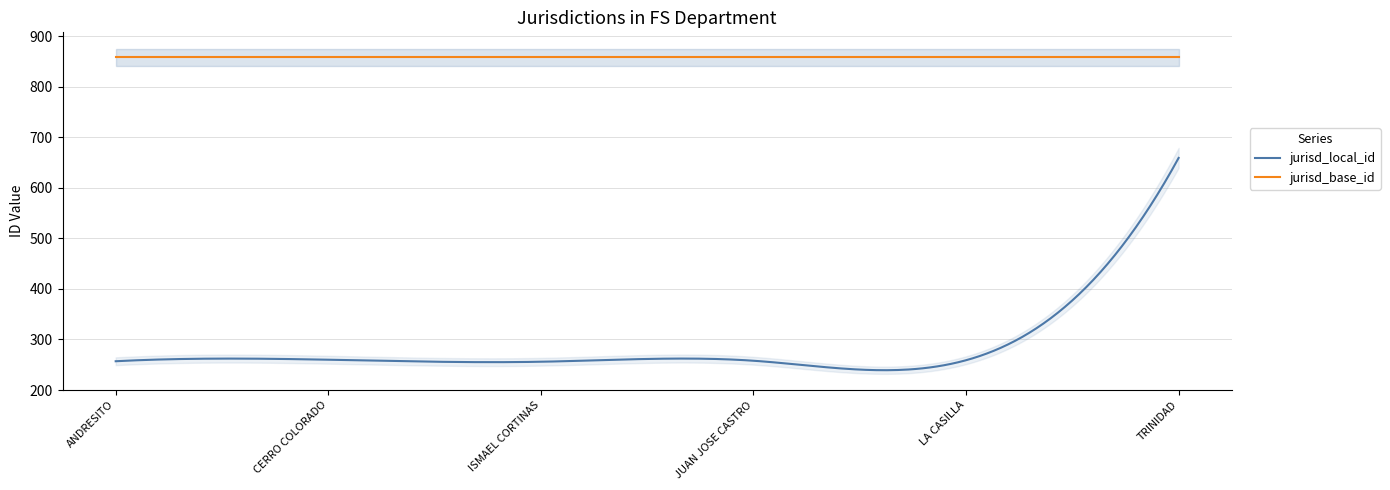

True or false: jurisd_base_id and jurisd_local_id intersect in this chart.

False